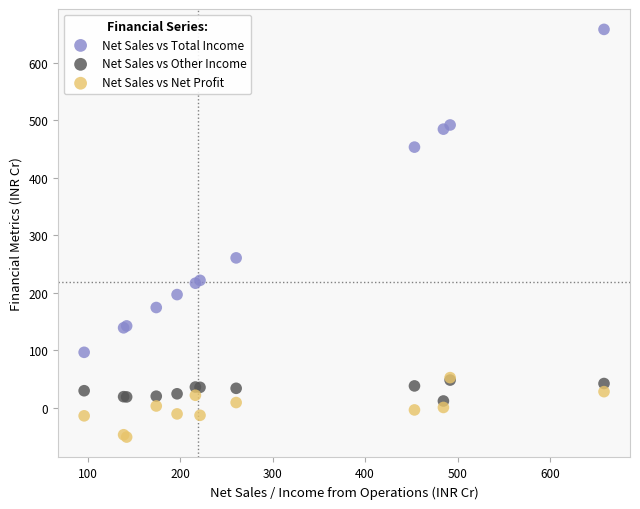

Which series reaches the minimum Y coordinate?

Net Sales vs Net Profit